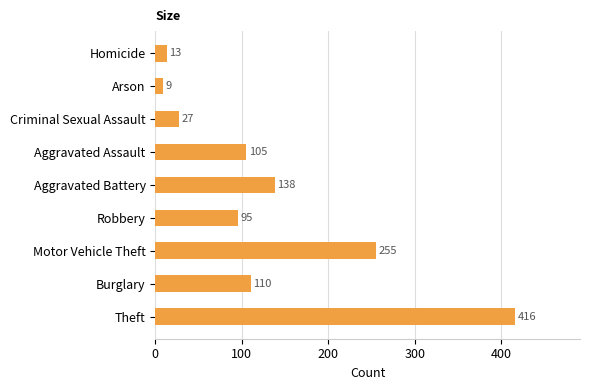

Does the chart contain any negative values?

No